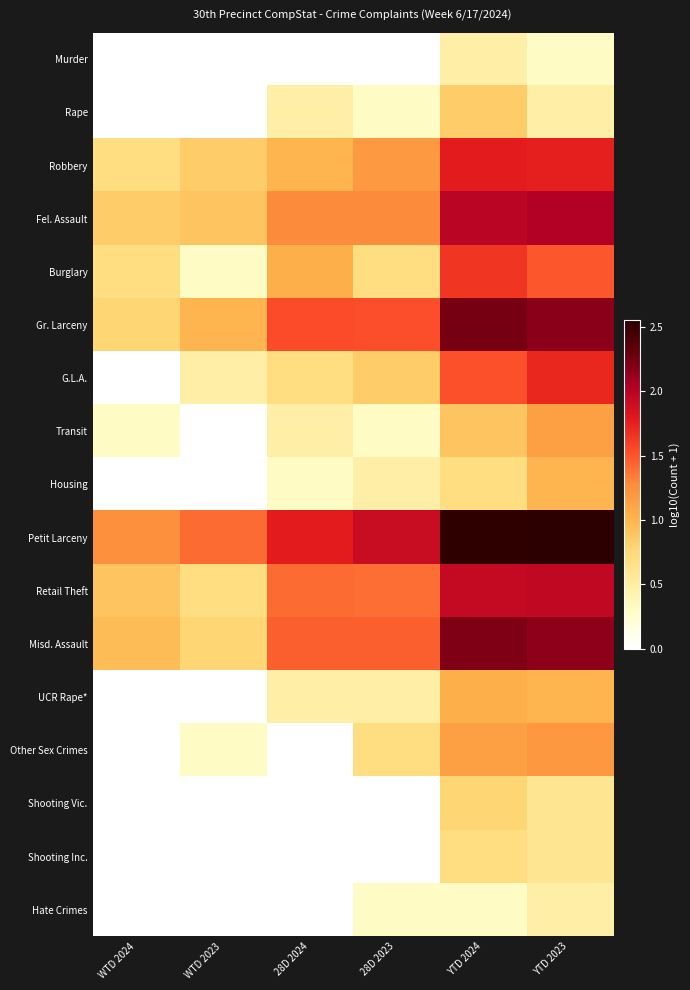

Which label corresponds to the smallest value in the chart?

WTD 2024